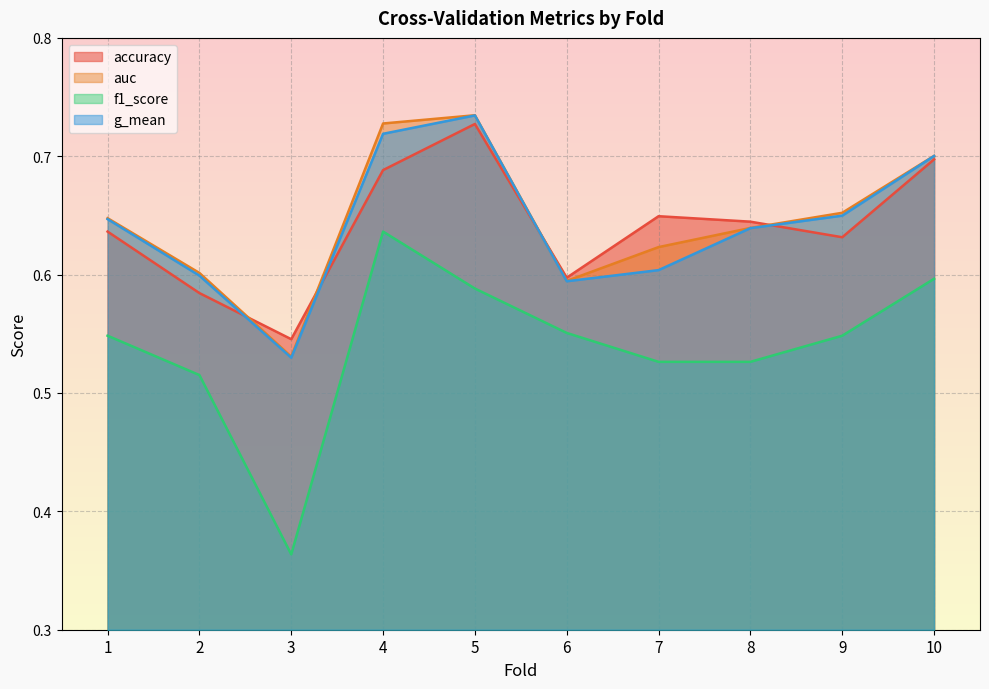

What is the difference between the maximum and minimum values in the g_mean series?

0.2